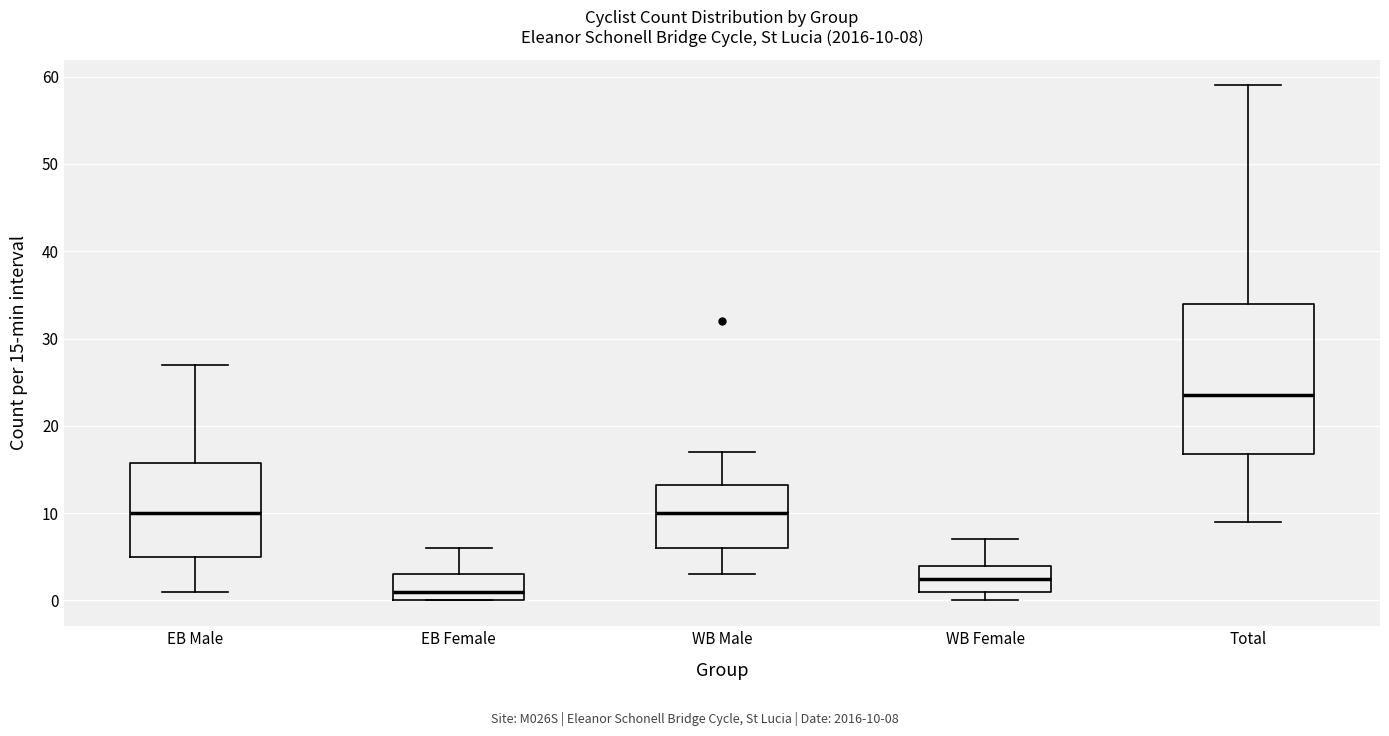

Comparing the boxes themselves (not the whiskers), which one is the tallest?

Total